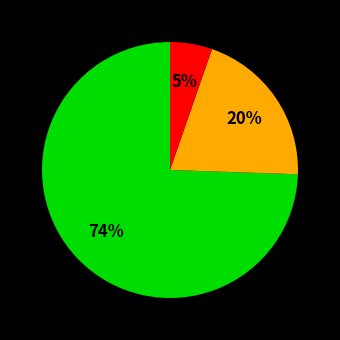

To the nearest percent, what is the average slice percentage?

33%